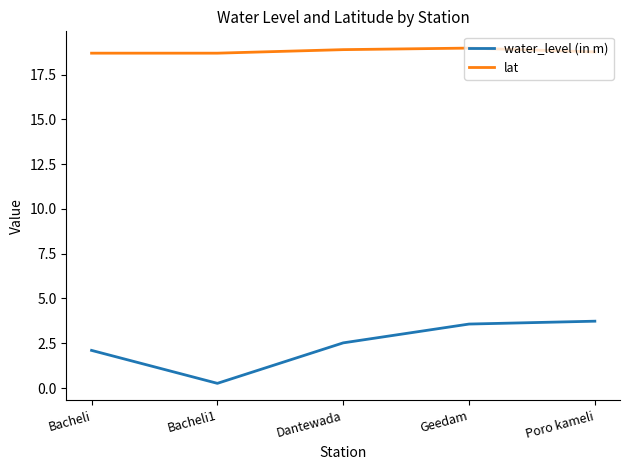

Is it true that water_level (in m) equals 4.5 at Dantewada?

False